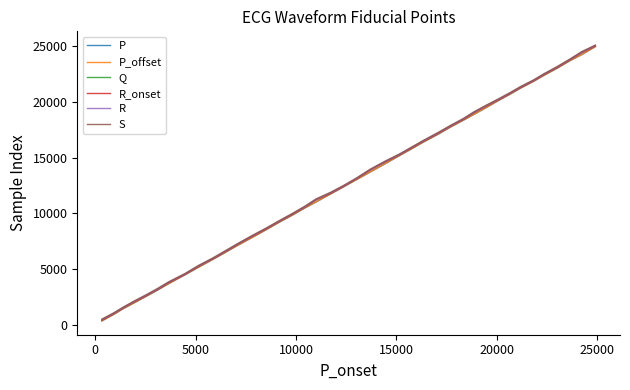

What is the highest value of the Q series?

25041